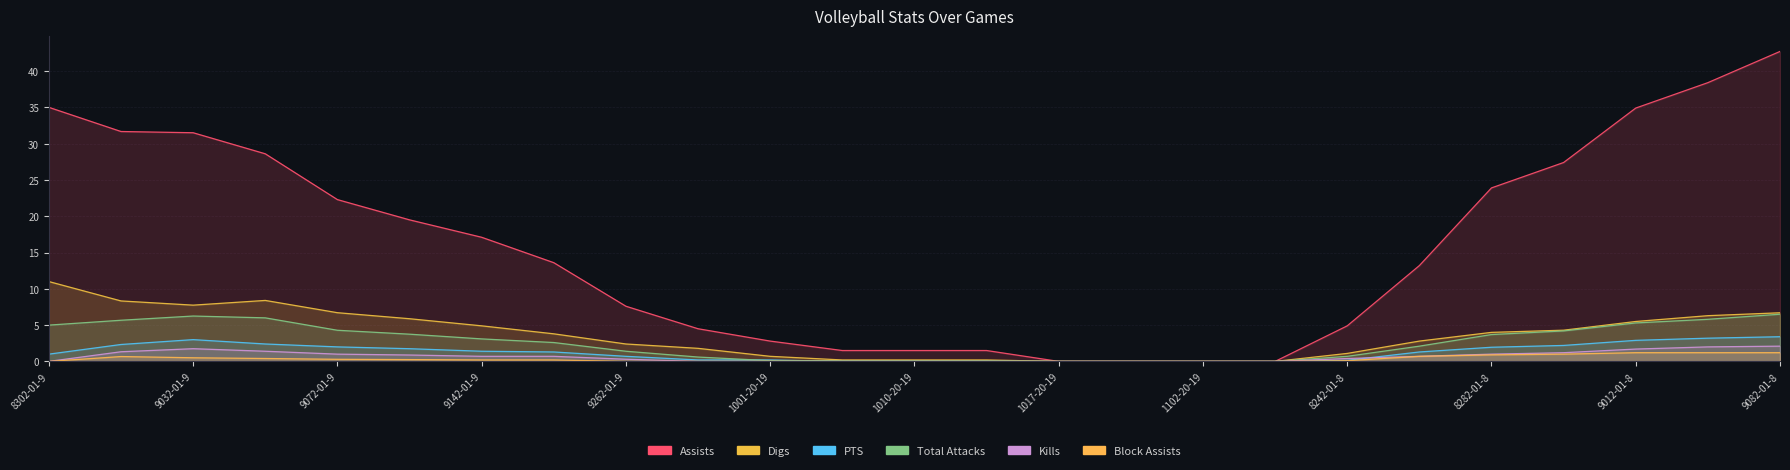

What is the greatest value displayed?

42.7